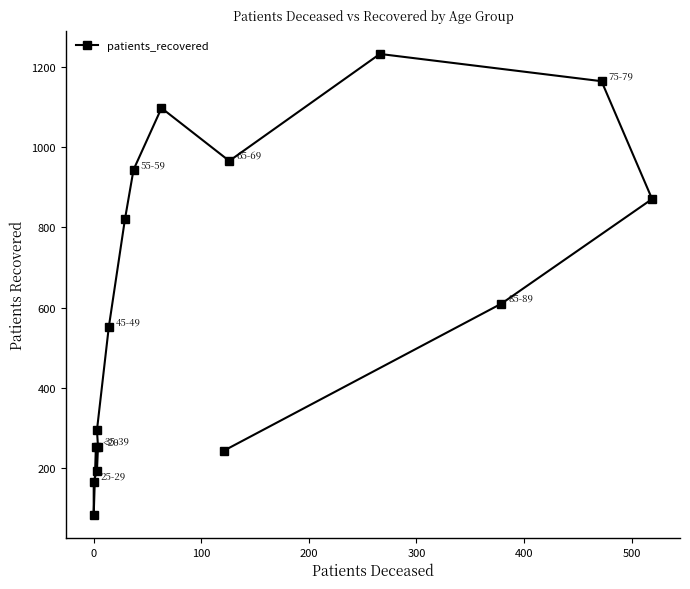

How many distinct data groups are displayed?

1